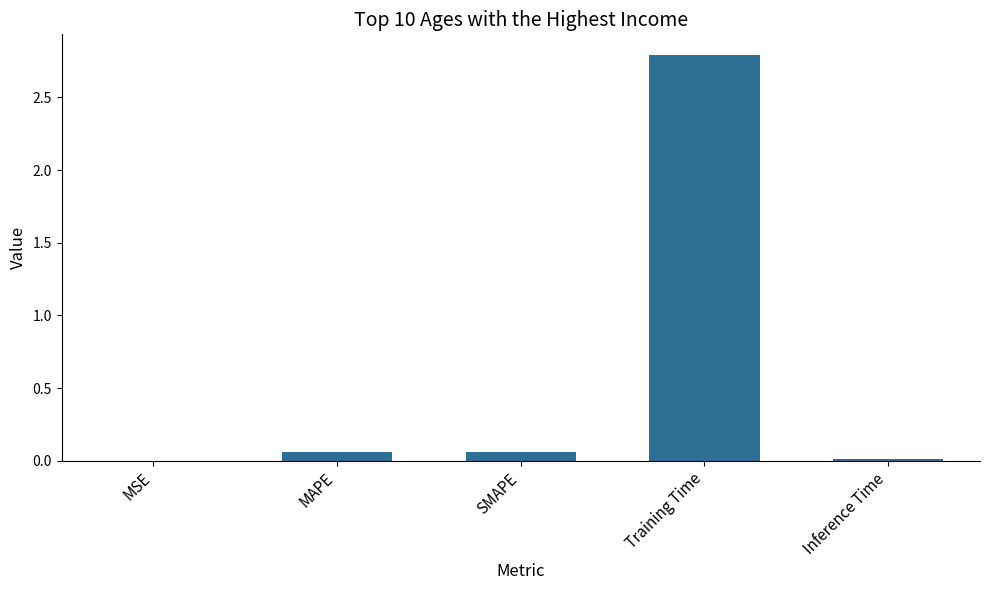

What is the greatest value displayed?

2.8